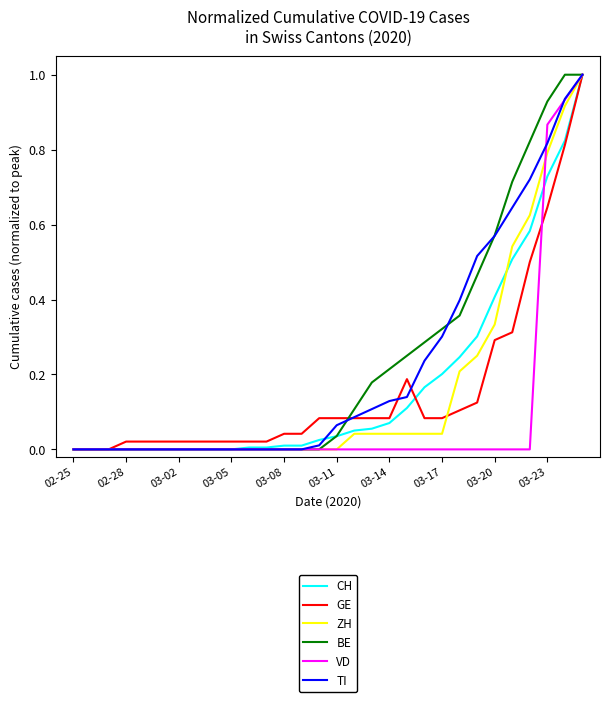

Does the chart display data point markers on the line(s)?

No